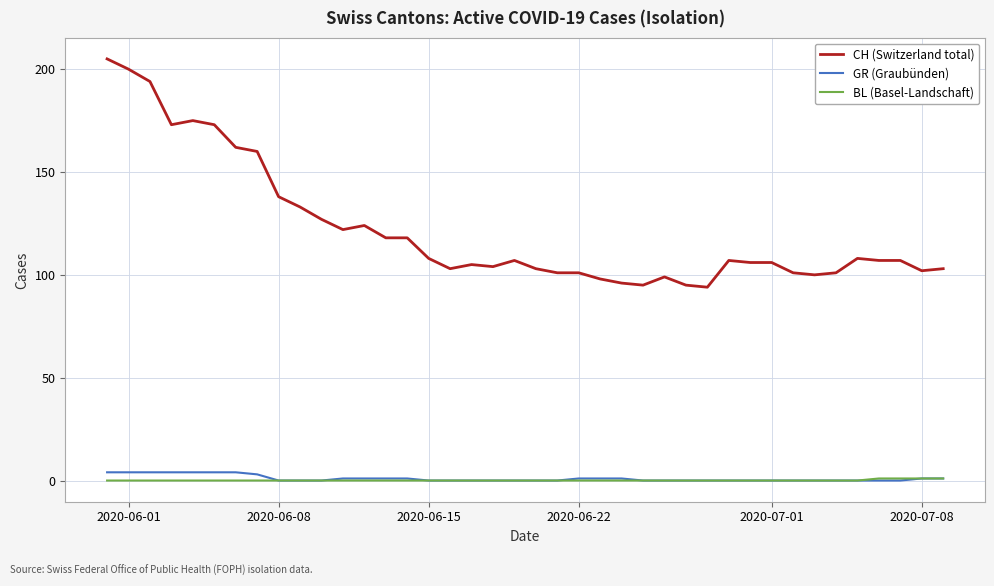

What is the greatest value displayed?

205